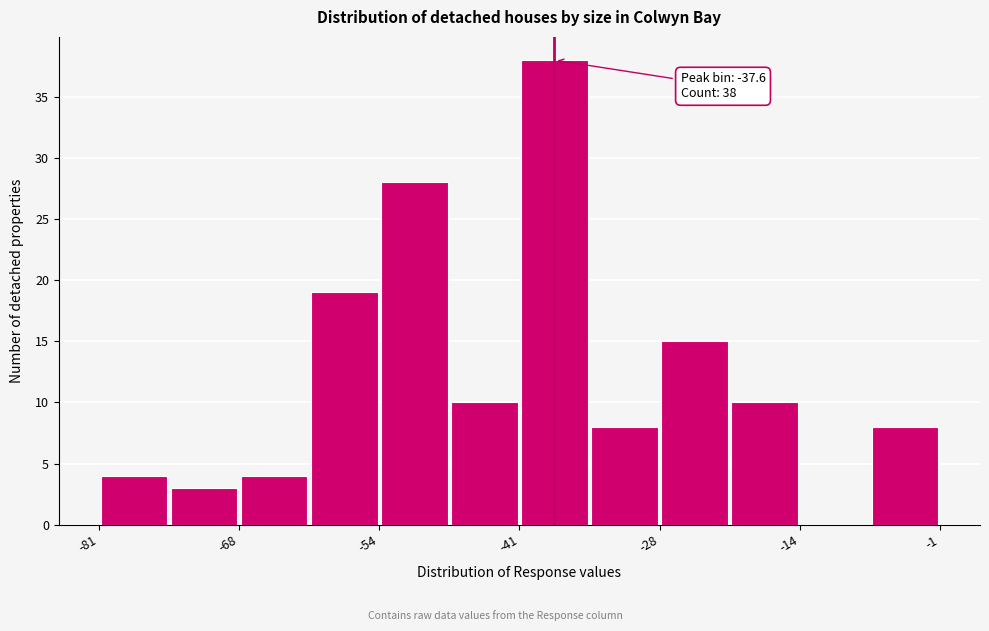

Read against the x-axis, roughly where is the centre of the tallest bar?

-38